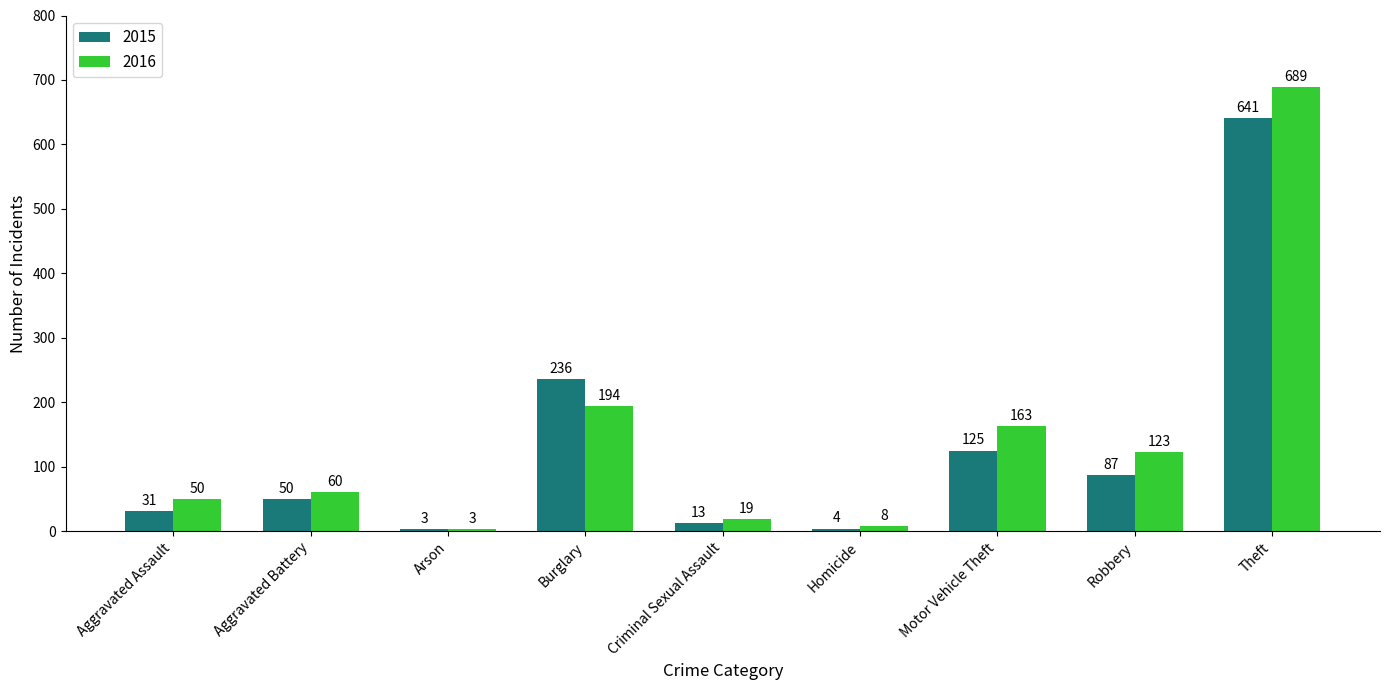

Is the value of 2016 at Burglary greater than the value of 2015 at Theft?

No